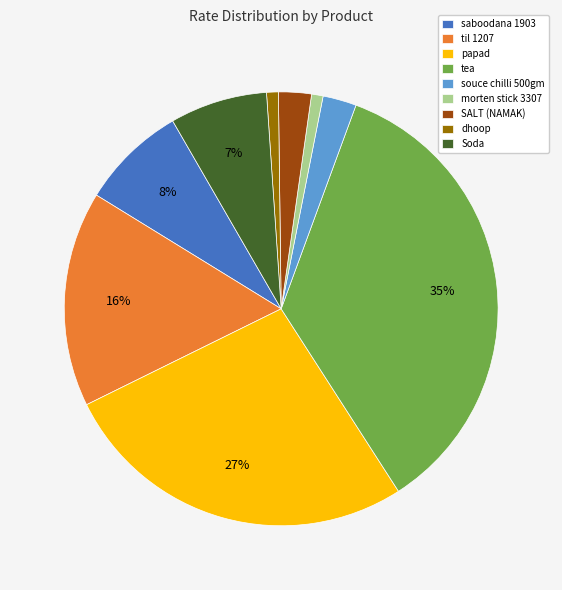

What percentage is the souce chilli 500gm slice, to the nearest percent?

3%